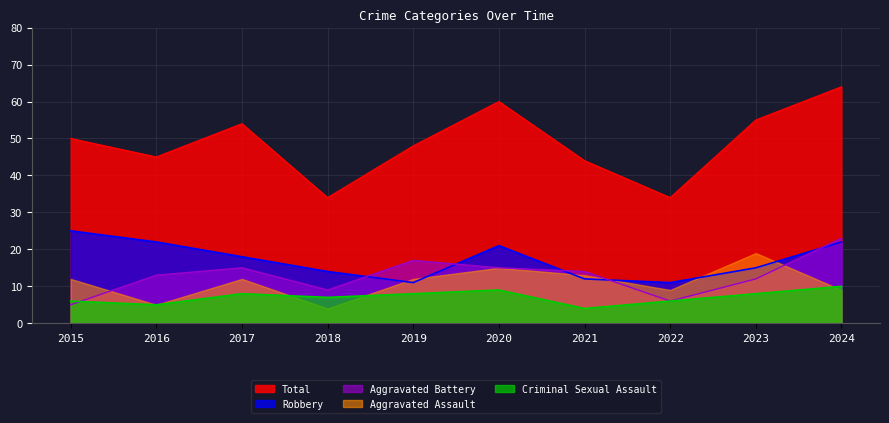

Which series has the largest range (max minus min)?

Total